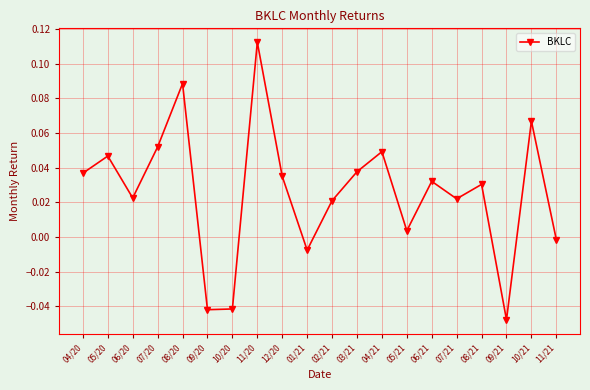

How many values exceed 0?

15